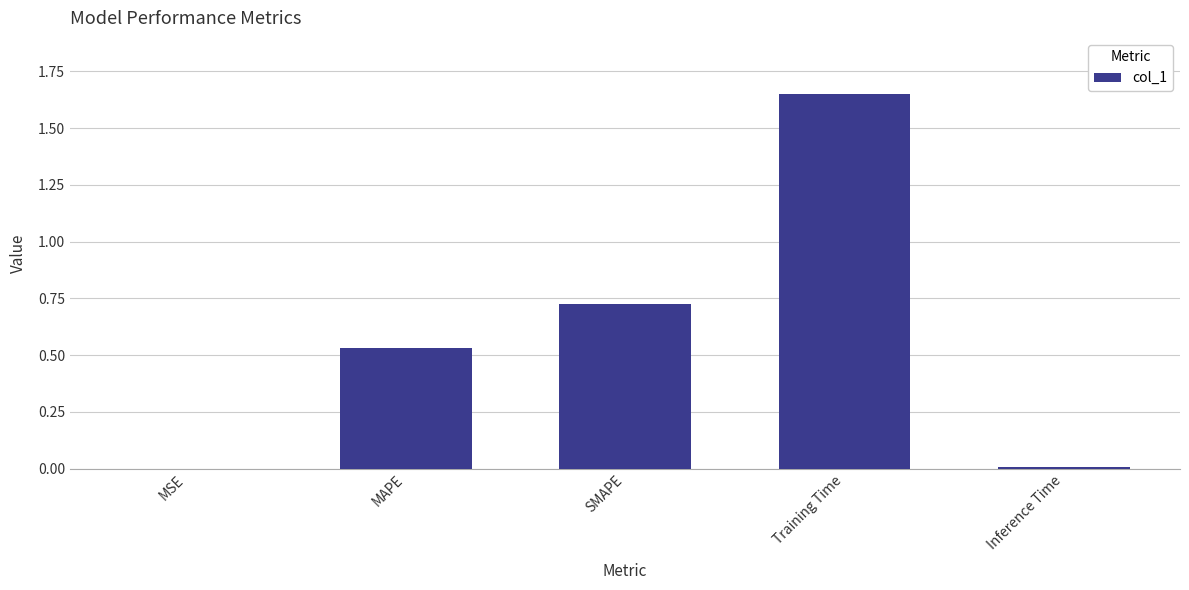

Between Training Time and SMAPE, which is larger?

Training Time